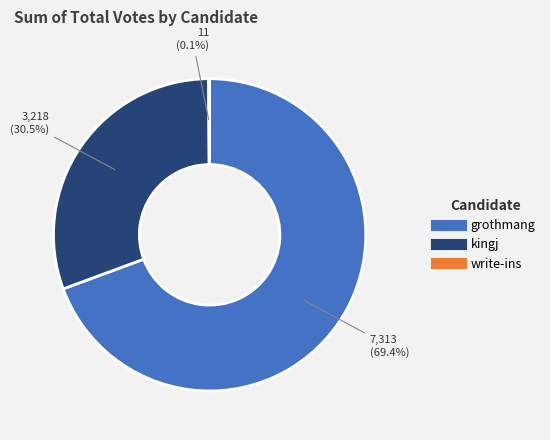

To the nearest percent, what portion does grothmang represent?

69%